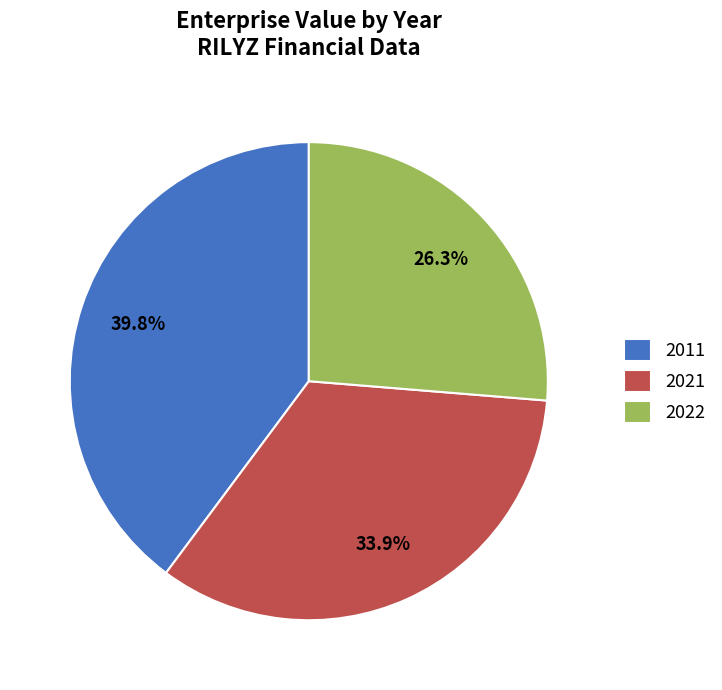

What percentage is the 2011 slice, to the nearest percent?

40%